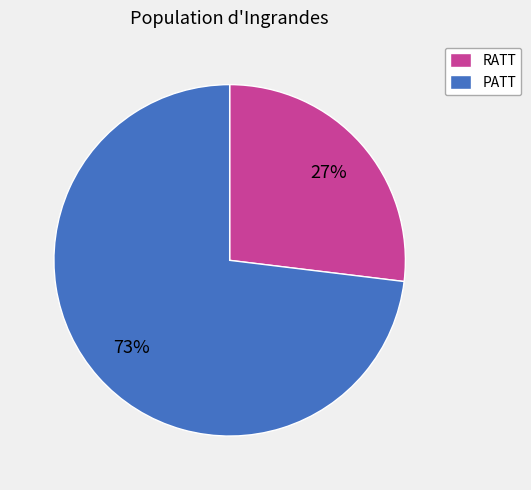

Is PATT the majority of the pie?

Yes